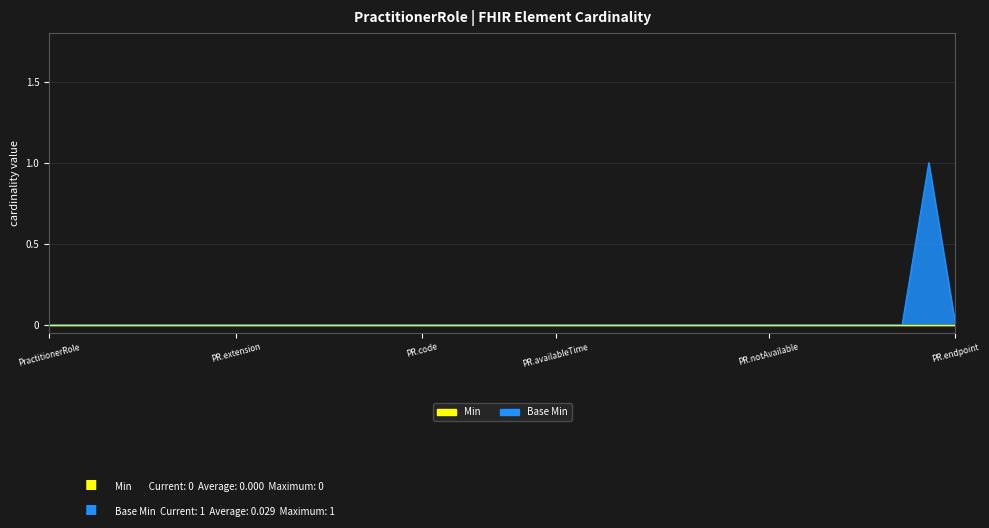

The value at PractitionerRole.organization is 1. True or false?

False